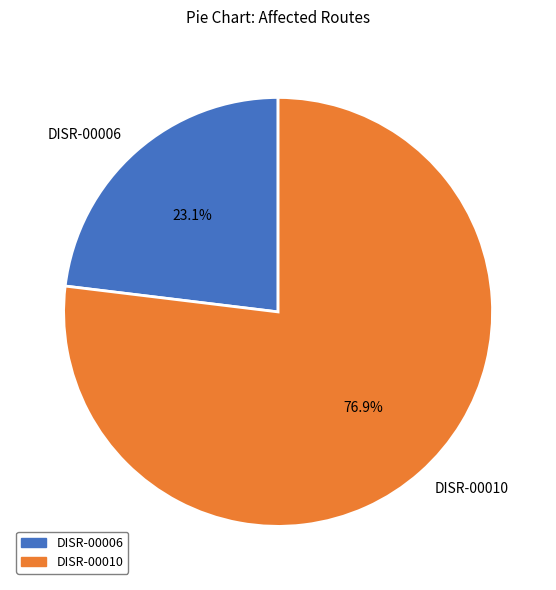

To the nearest percent, what percentage of the pie is DISR-00006?

23%